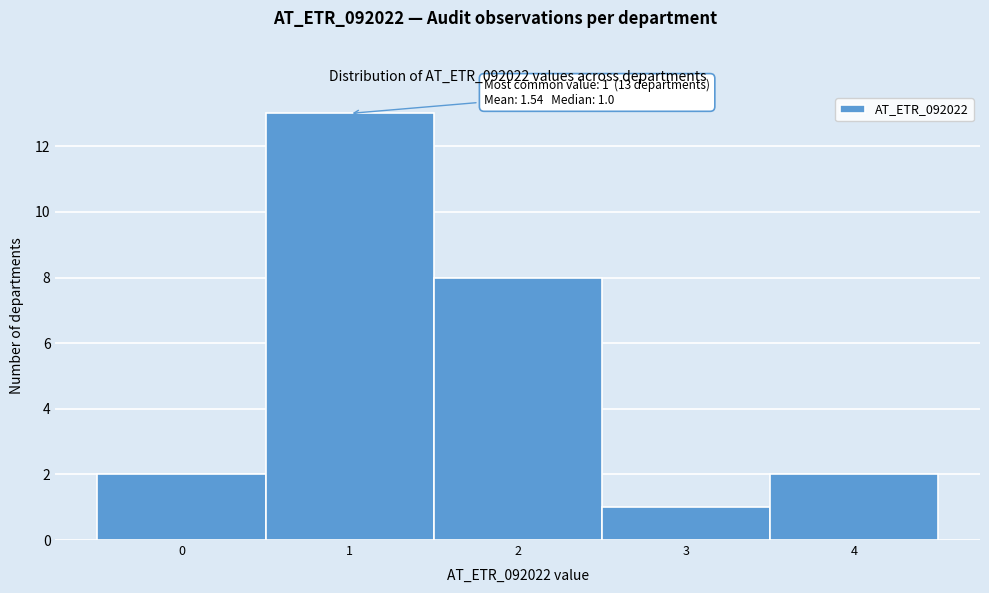

Which range on the x-axis has the tallest bar?

0.5 to 1.5